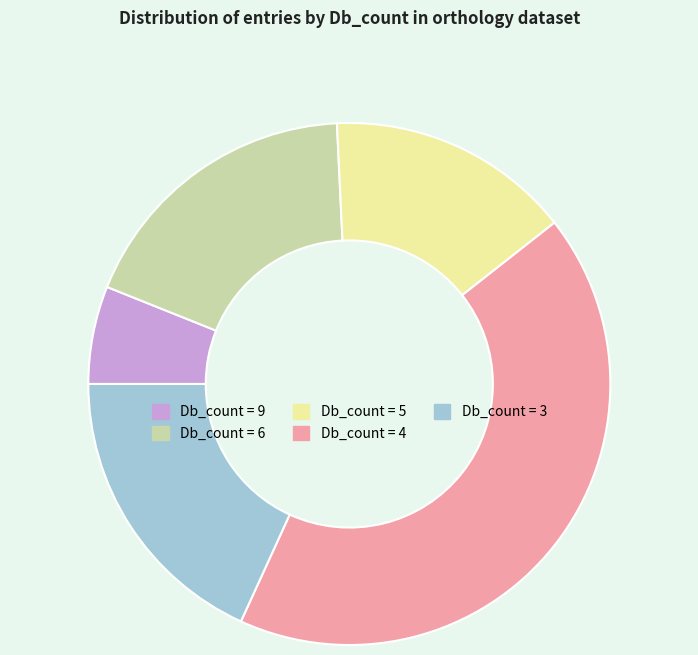

How many slices are in this pie chart?

5